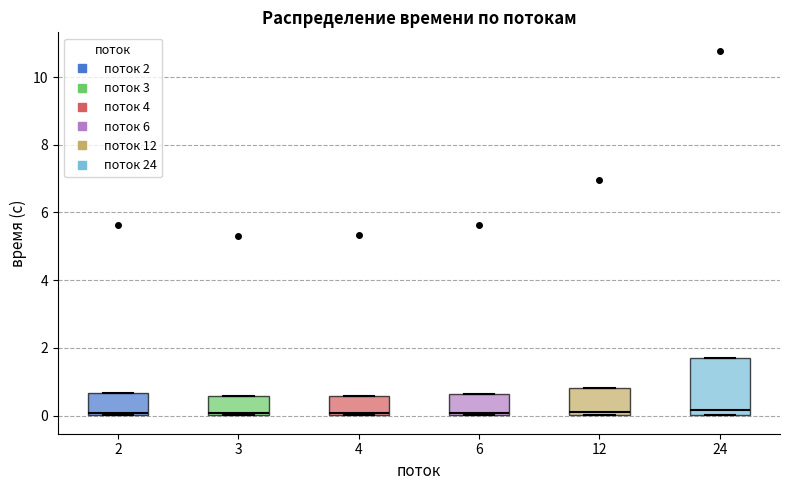

Where is the lower edge of the box at x = 12 on the y-axis? The values are not printed on the chart, so give them approximately, as read against the axis.

0.0